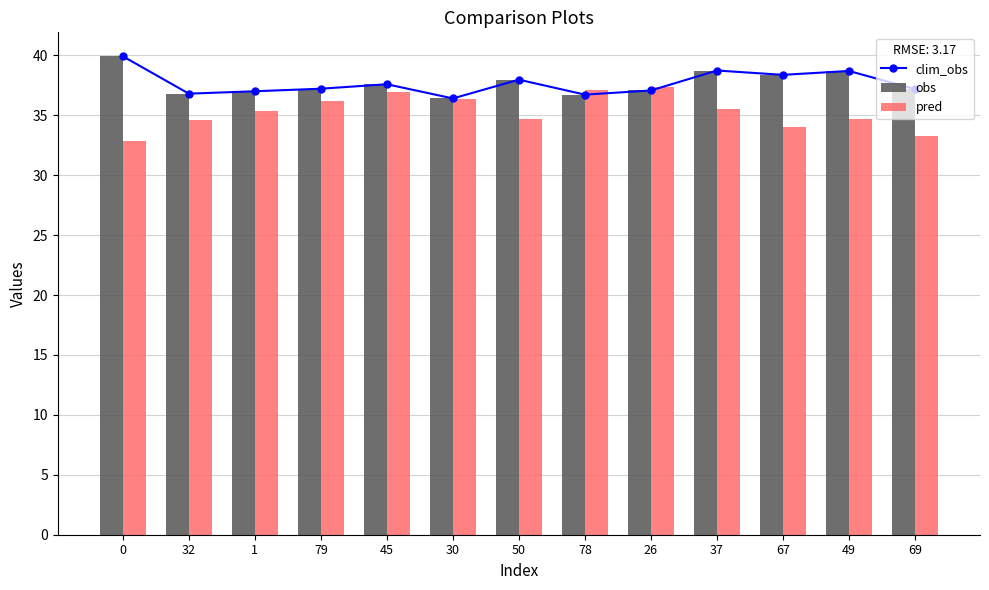

Which series has the largest total across all categories?

clim_obs